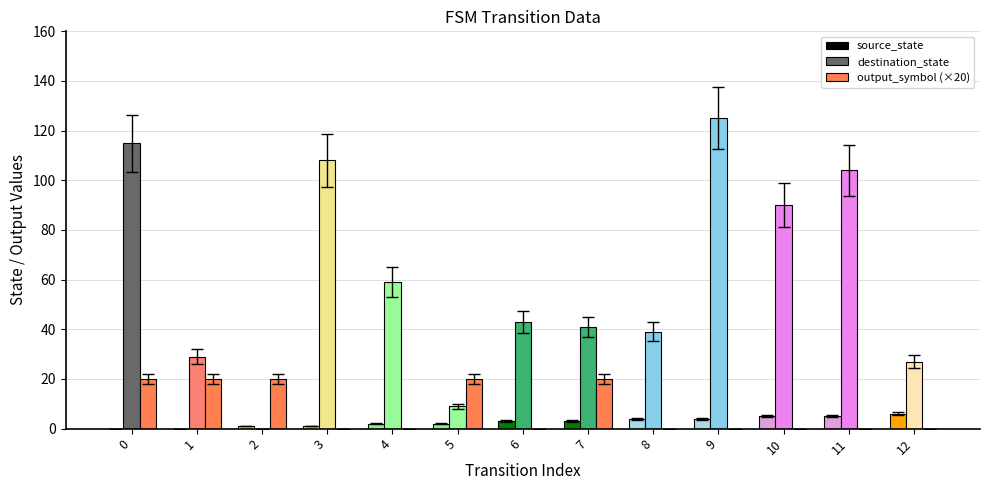

The value of output_symbol (×20) at 8 is 0. True or false?

True